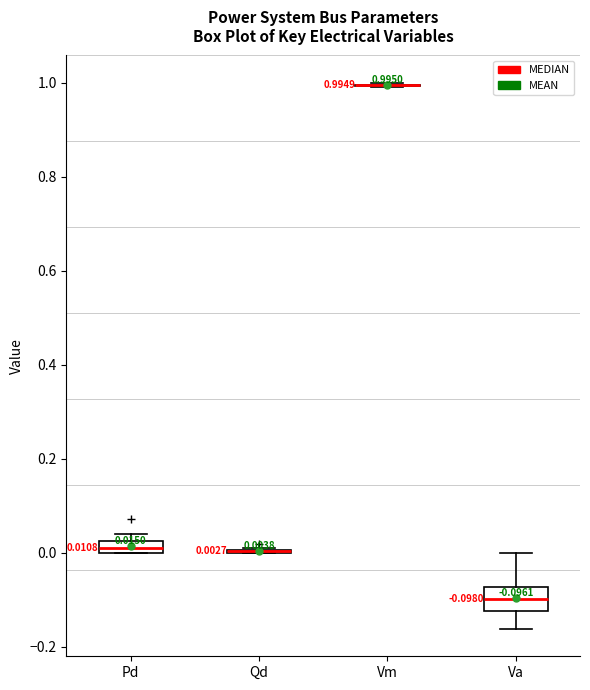

Comparing the boxes themselves (not the whiskers), which one is the tallest?

Va